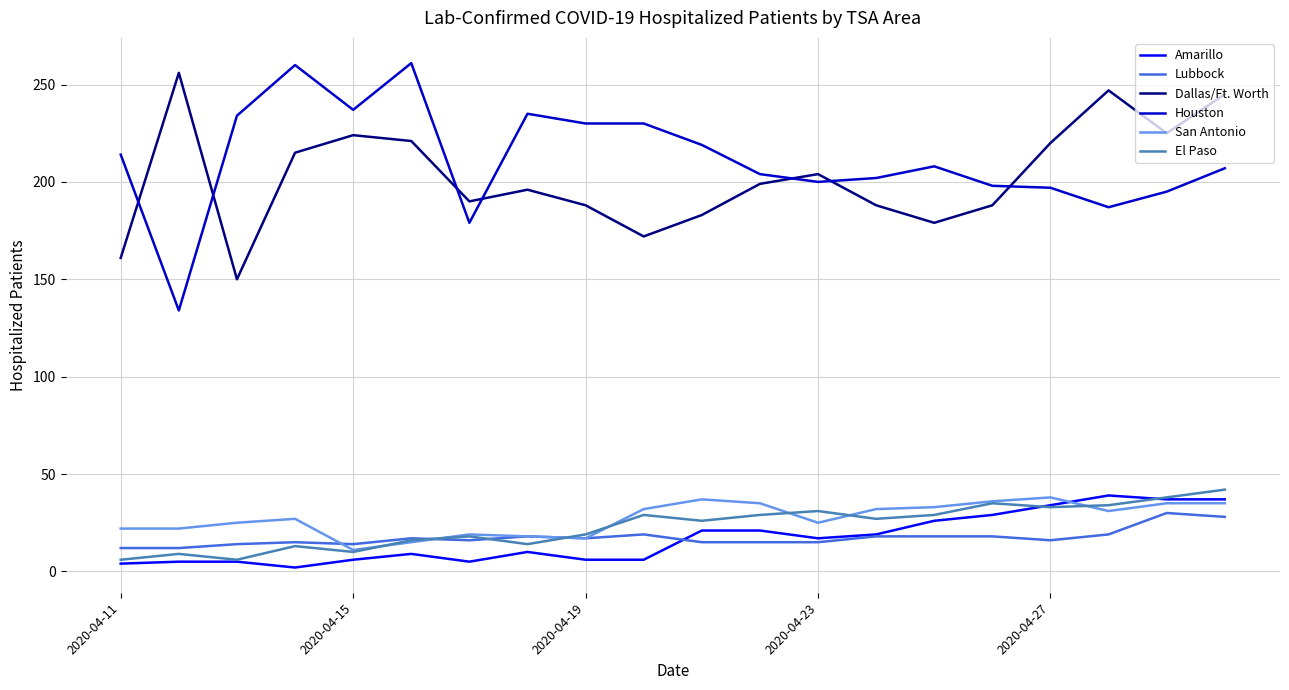

Which series has the largest range (max minus min)?

Houston